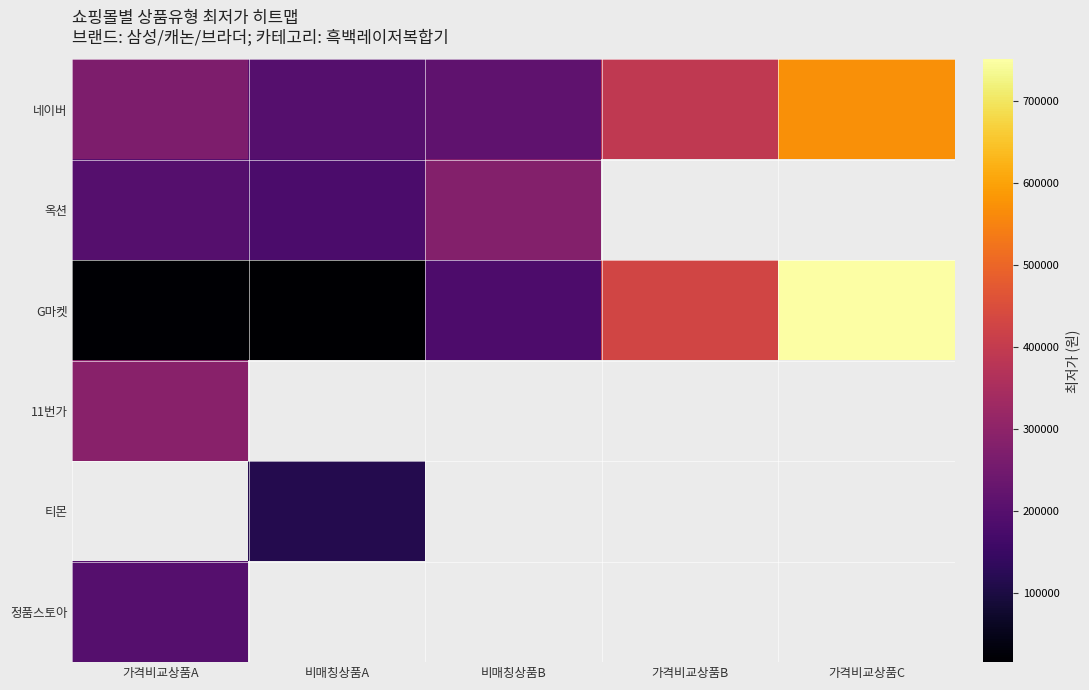

Rank the series at 가격비교상품B from highest to lowest value.

네이버, 옥션, G마켓, 11번가, 티몬, 정품스토아